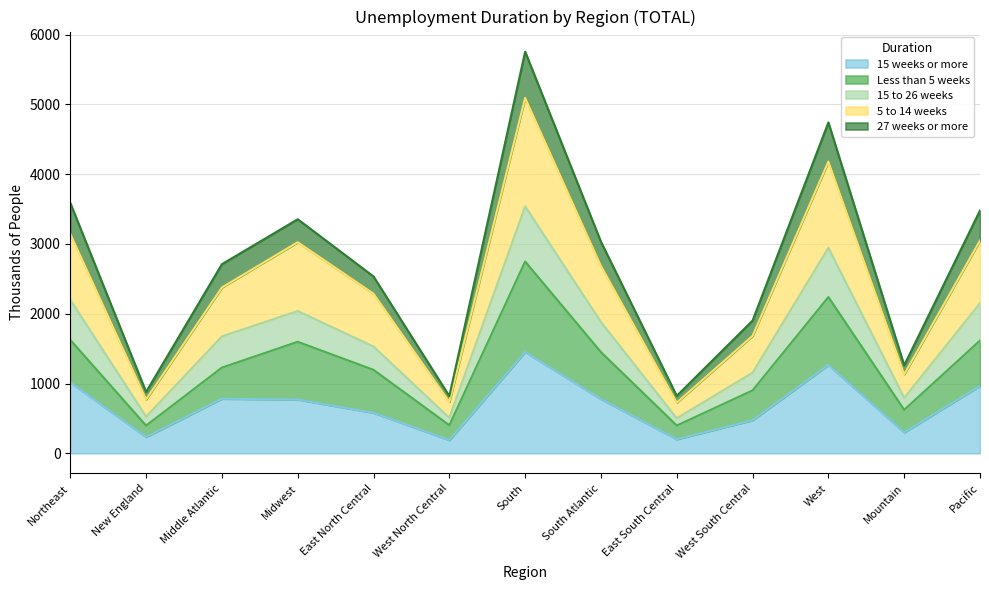

How many interior local valleys does the 5 to 14 weeks series have?

4